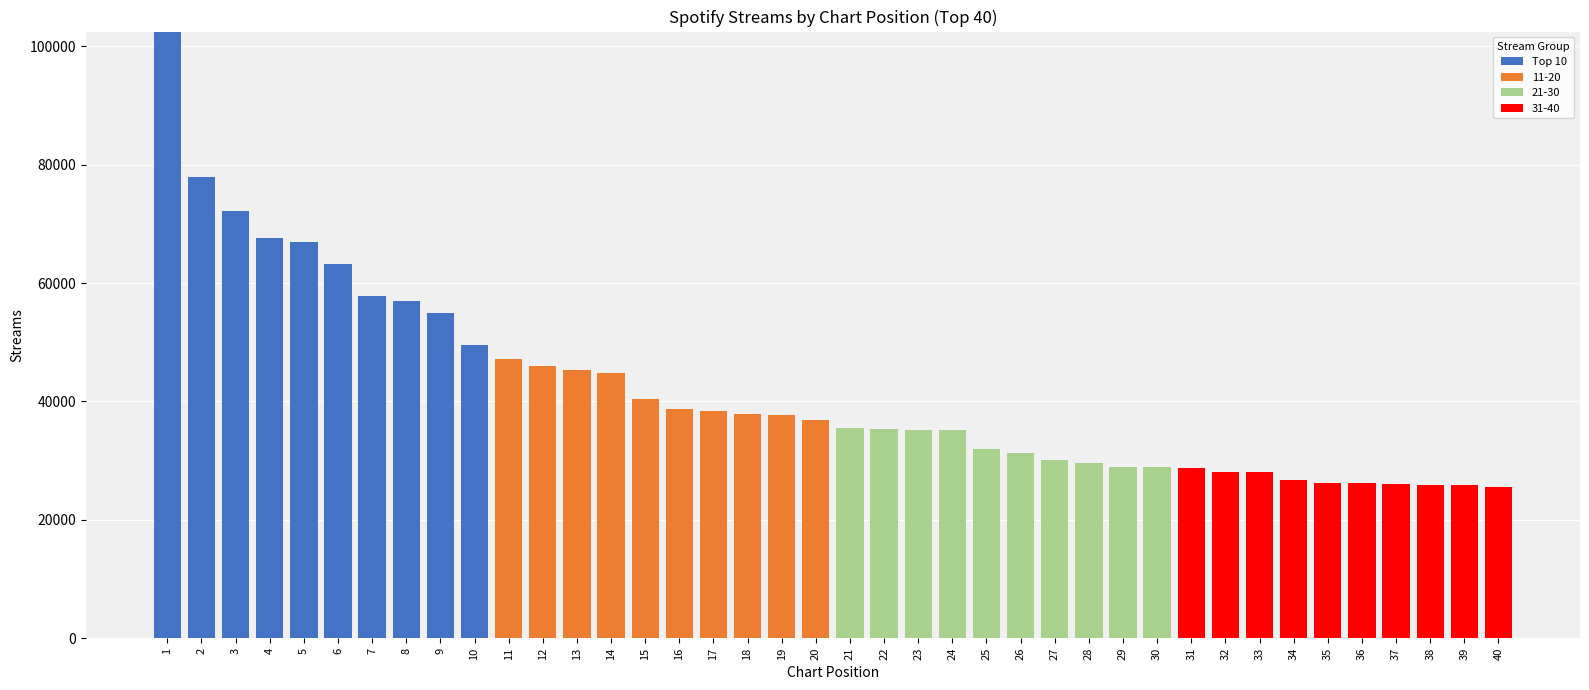

Are the bars grouped side by side (vs. stacked)?

No